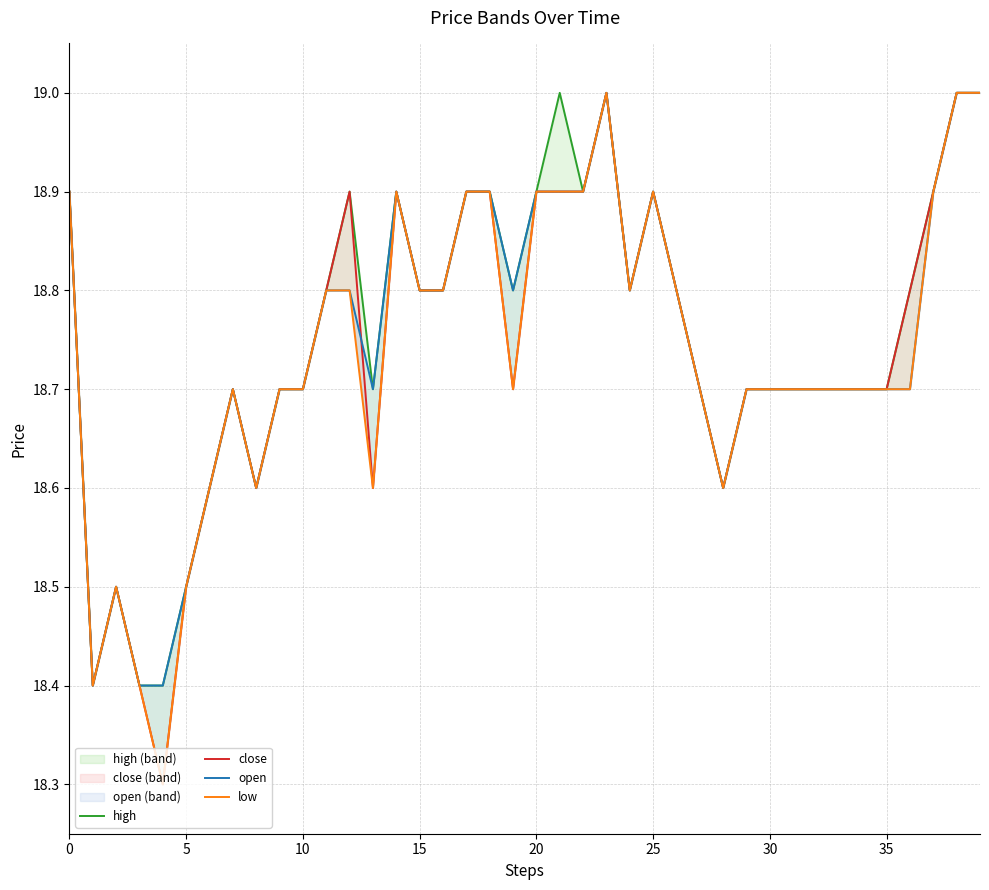

Reading left to right, extract all data points from this chart.

high: 18.9	18.4	18.5	18.4	18.4	18.5	18.6	18.7	18.6	18.7	18.7	18.8	18.9	18.7	18.9	18.8	18.8	18.9	18.9	18.8	18.9	19.0	18.9	19.0	18.8	18.9	18.8	18.7	18.6	18.7	18.7	18.7	18.7	18.7	18.7	18.7	18.8	18.9	19.0	19.0
close: 18.9	18.4	18.5	18.4	18.3	18.5	18.6	18.7	18.6	18.7	18.7	18.8	18.9	18.6	18.9	18.8	18.8	18.9	18.9	18.7	18.9	18.9	18.9	19.0	18.8	18.9	18.8	18.7	18.6	18.7	18.7	18.7	18.7	18.7	18.7	18.7	18.8	18.9	19.0	19.0
open: 18.9	18.4	18.5	18.4	18.4	18.5	18.6	18.7	18.6	18.7	18.7	18.8	18.8	18.7	18.9	18.8	18.8	18.9	18.9	18.8	18.9	18.9	18.9	19.0	18.8	18.9	18.8	18.7	18.6	18.7	18.7	18.7	18.7	18.7	18.7	18.7	18.7	18.9	19.0	19.0
low: 18.9	18.4	18.5	18.4	18.3	18.5	18.6	18.7	18.6	18.7	18.7	18.8	18.8	18.6	18.9	18.8	18.8	18.9	18.9	18.7	18.9	18.9	18.9	19.0	18.8	18.9	18.8	18.7	18.6	18.7	18.7	18.7	18.7	18.7	18.7	18.7	18.7	18.9	19.0	19.0